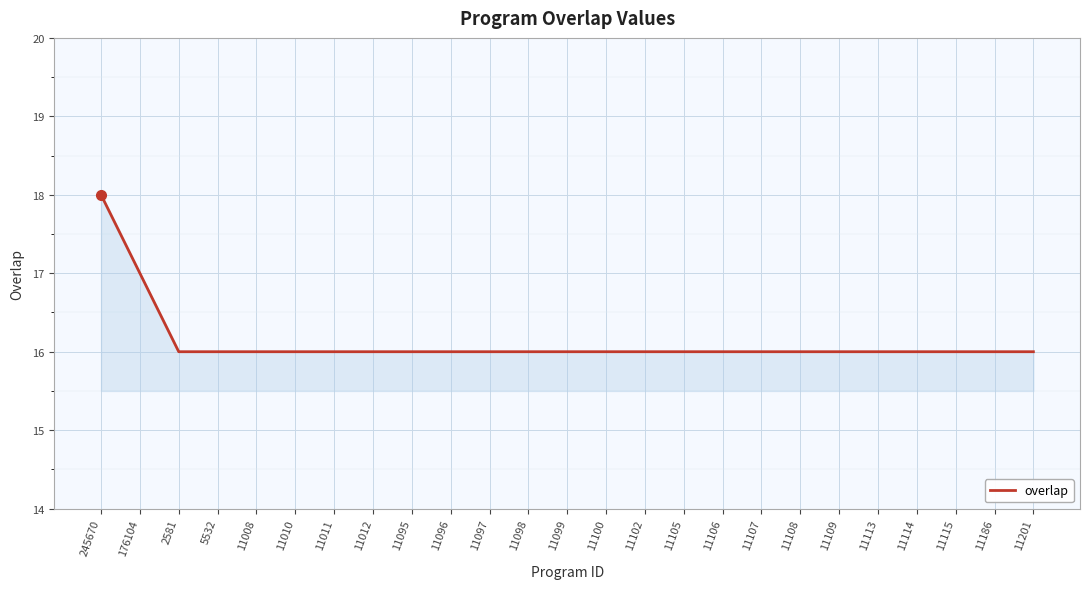

Reading left to right, extract all data points from this chart.

245670=18	176104=17	2581=16	5532=16	11008=16	11010=16	11011=16	11012=16	11095=16	11096=16	11097=16	11098=16	11099=16	11100=16	11102=16	11105=16	11106=16	11107=16	11108=16	11109=16	11113=16	11114=16	11115=16	11186=16	11201=16